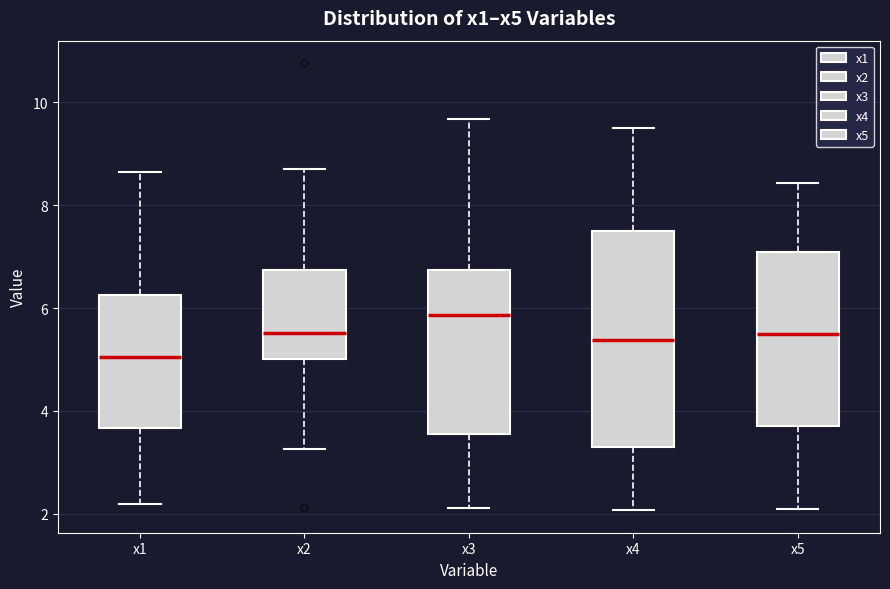

Which box has the lowest median line?

x1